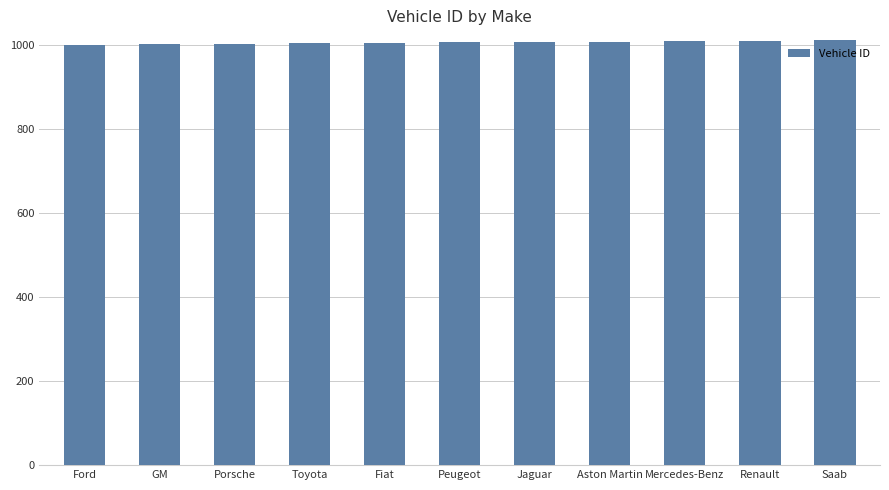

What is the change in value from Toyota to Peugeot?

+2